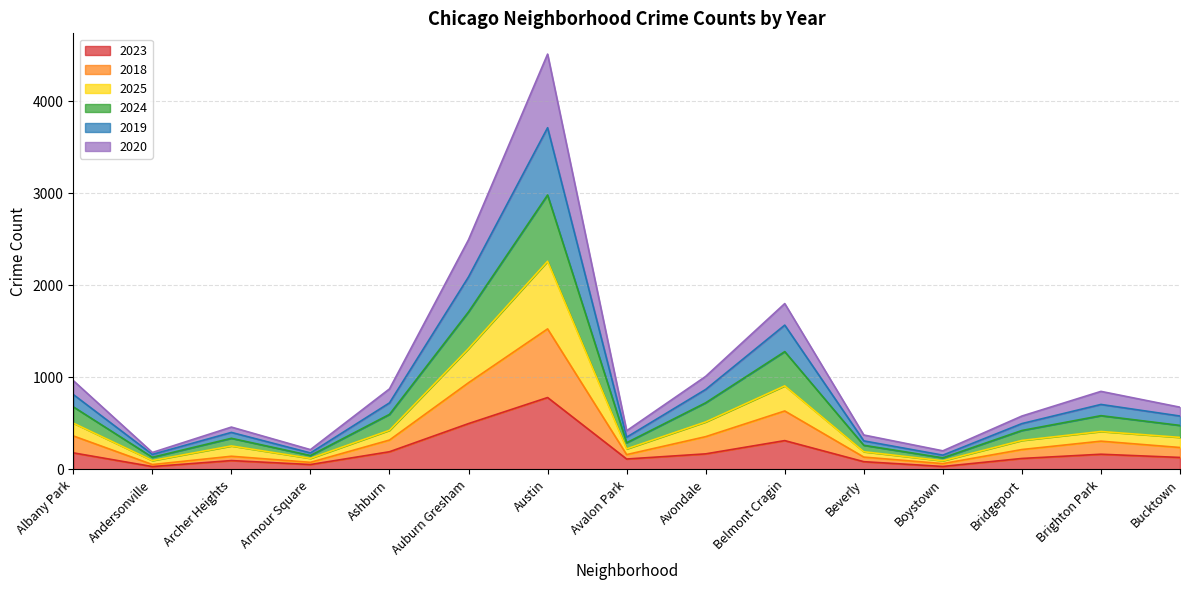

Which category has the highest value in the 2023 series?

Austin